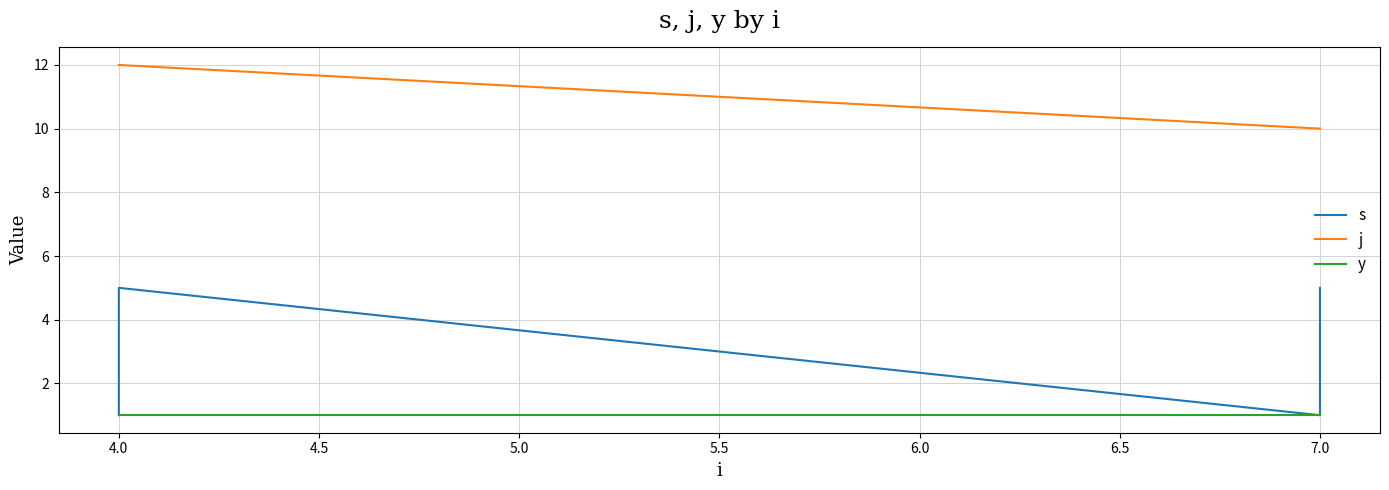

What is the maximum value shown in the chart?

12